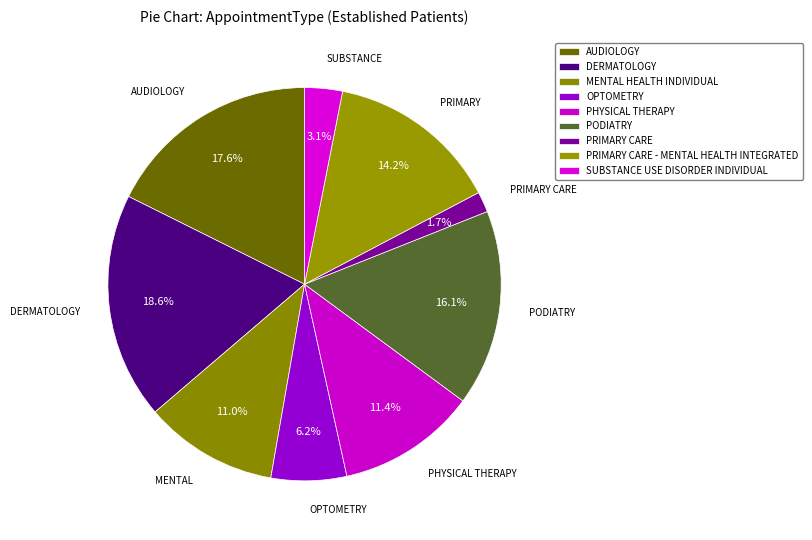

The PRIMARY CARE - MENTAL HEALTH INTEGRATED slice represents 14% of the pie. True or false?

True